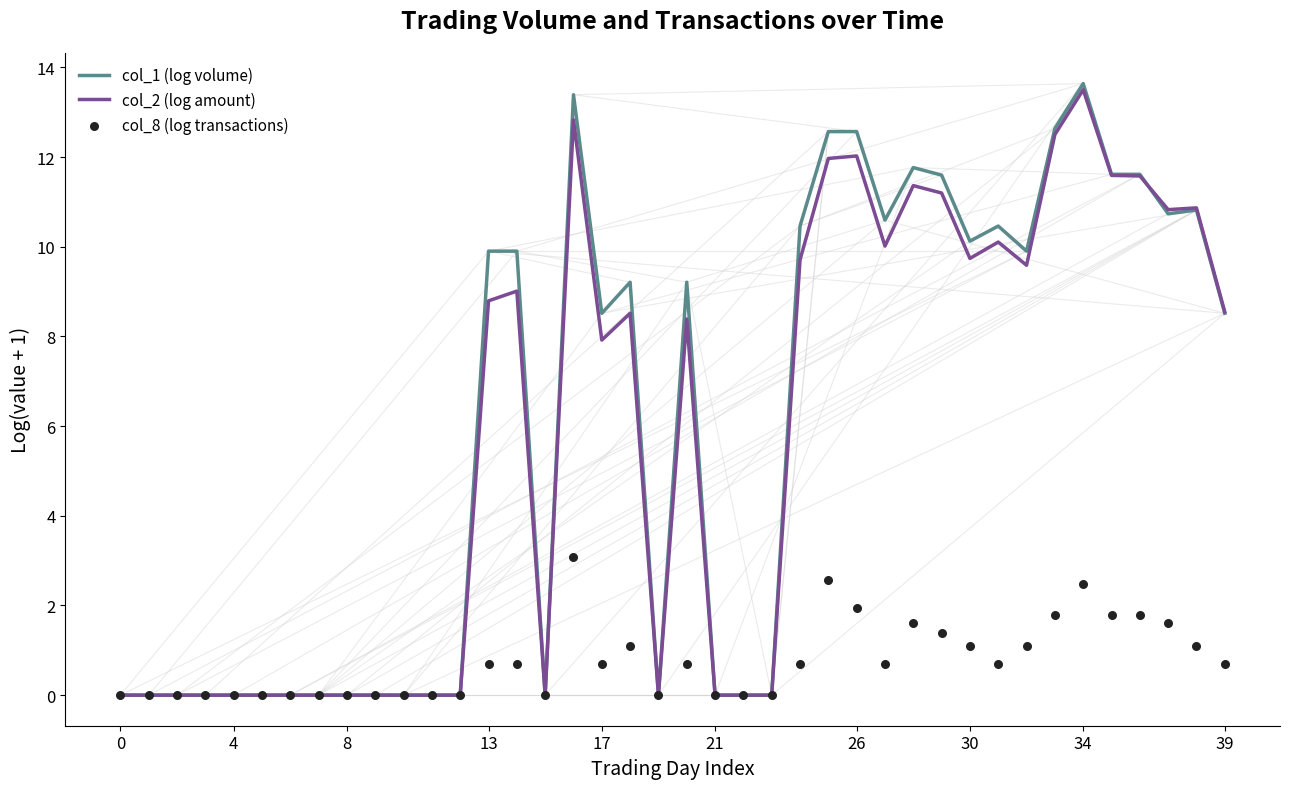

Which series has the largest total across all categories?

col_1 (log volume)